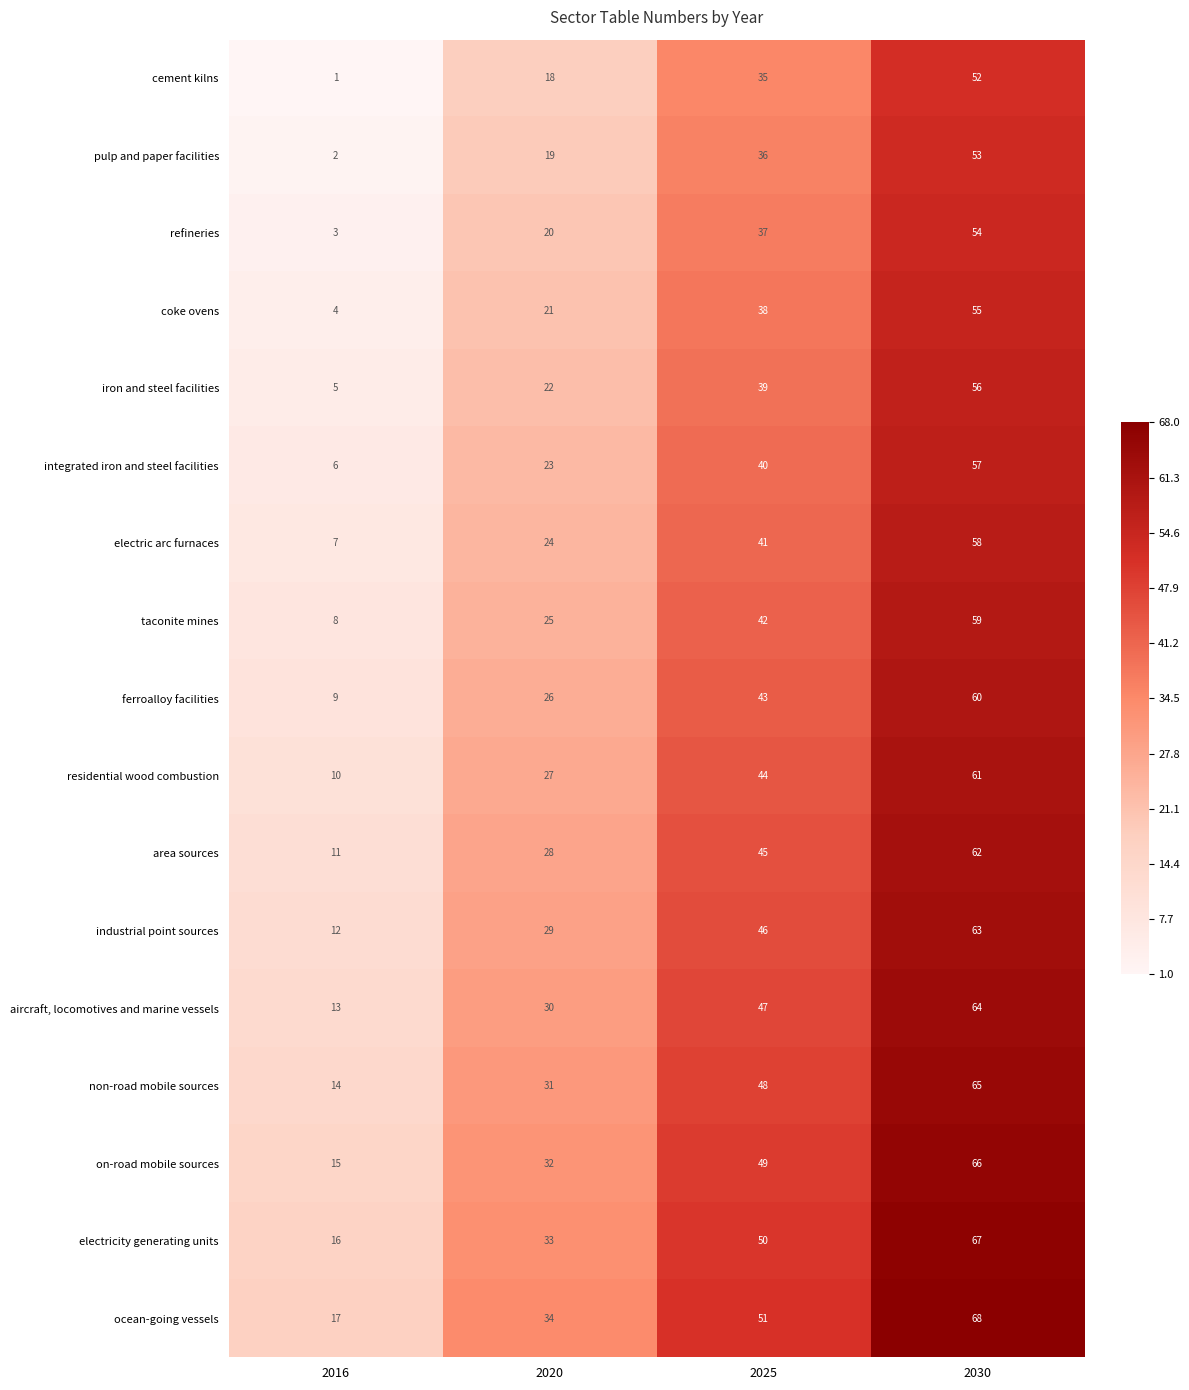

What is the sum of all iron and steel facilities values?

122